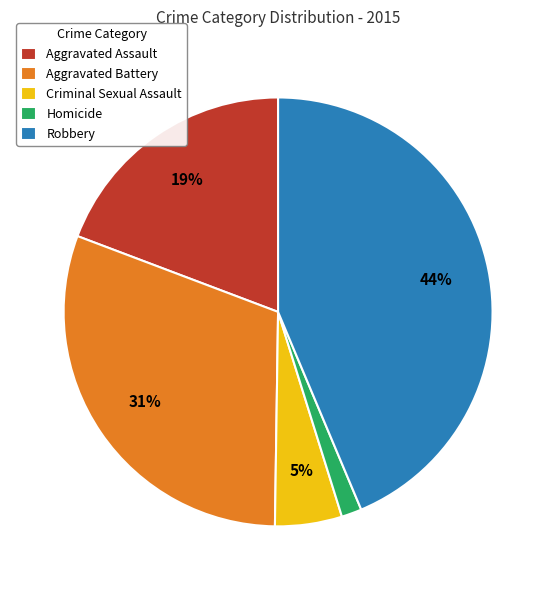

What percentage is the Robbery slice, to the nearest percent?

44%